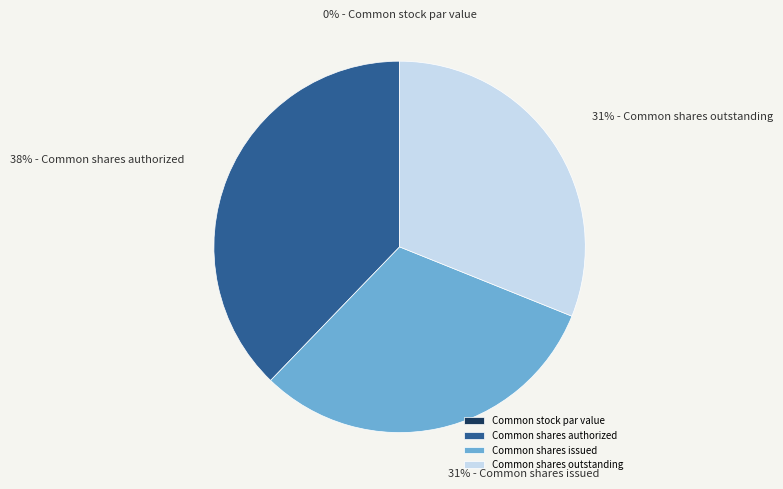

To the nearest percent, what is the difference between the largest and smallest slice percentages?

38%